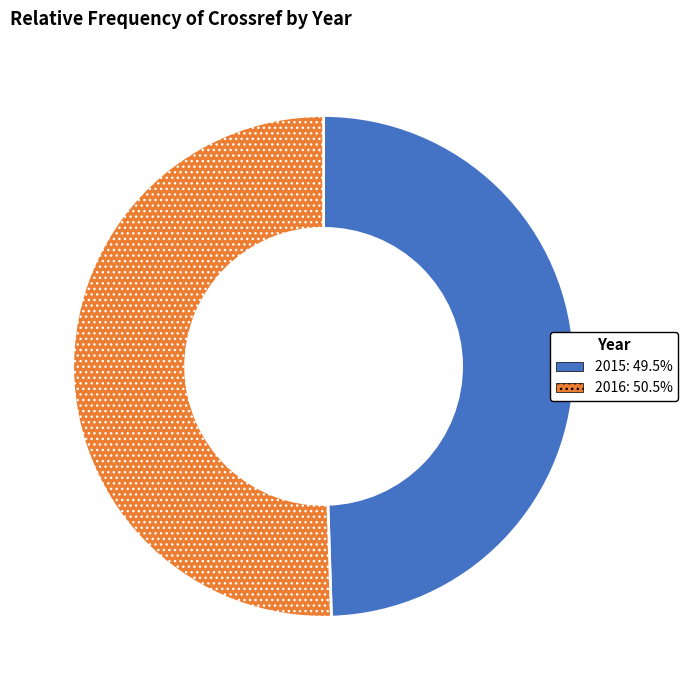

Combined, do 2016 and 2015 account for over 50%?

Yes